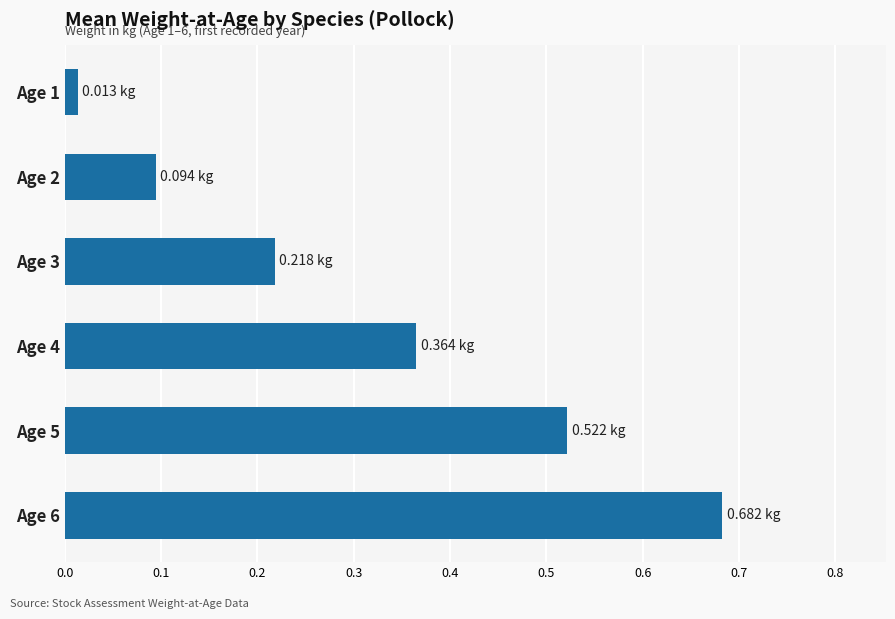

Rank the categories by value from lowest to highest.

Age 1, Age 2, Age 3, Age 4, Age 5, Age 6